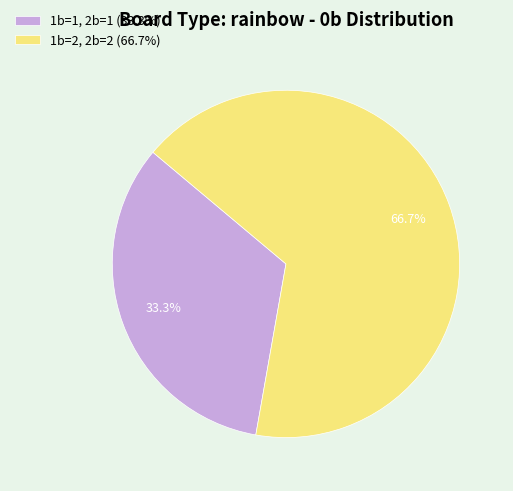

Is it true that 1b=2, 2b=2 is 78% of the pie?

False